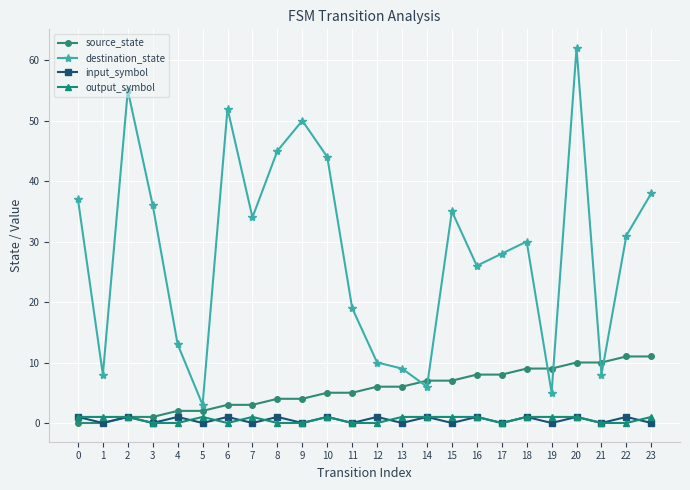

How many lines are shown in the chart?

4